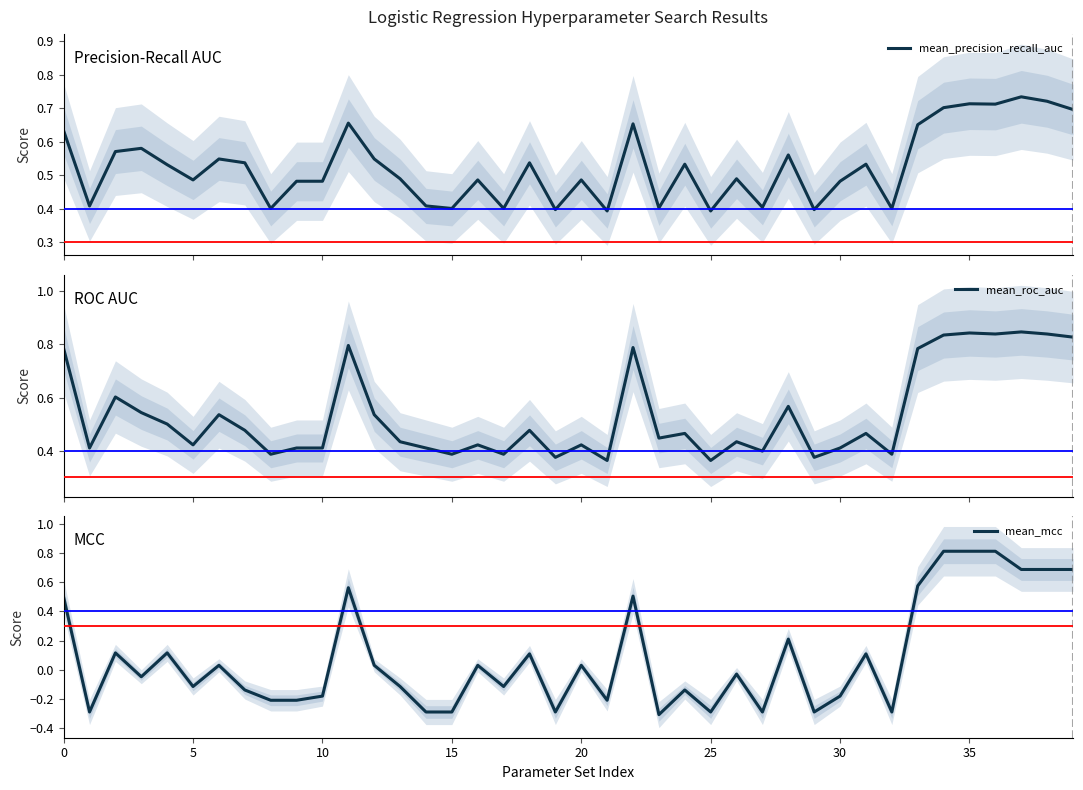

What is the average value of the mean_roc_auc series?

0.5